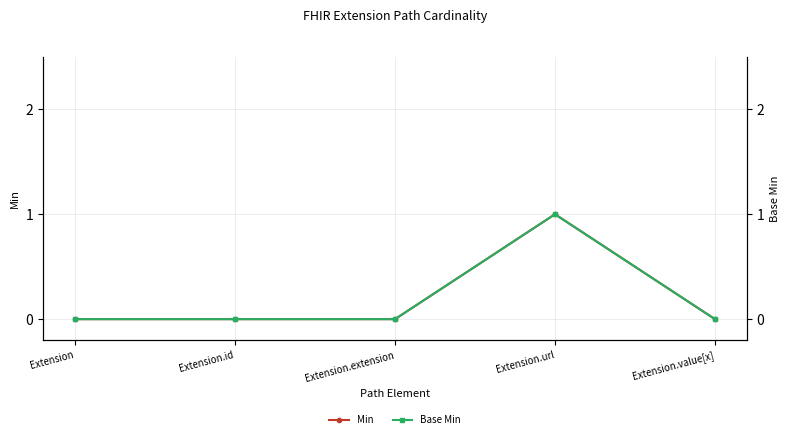

True or false: Base Min has a value of 0 at Extension.extension.

True